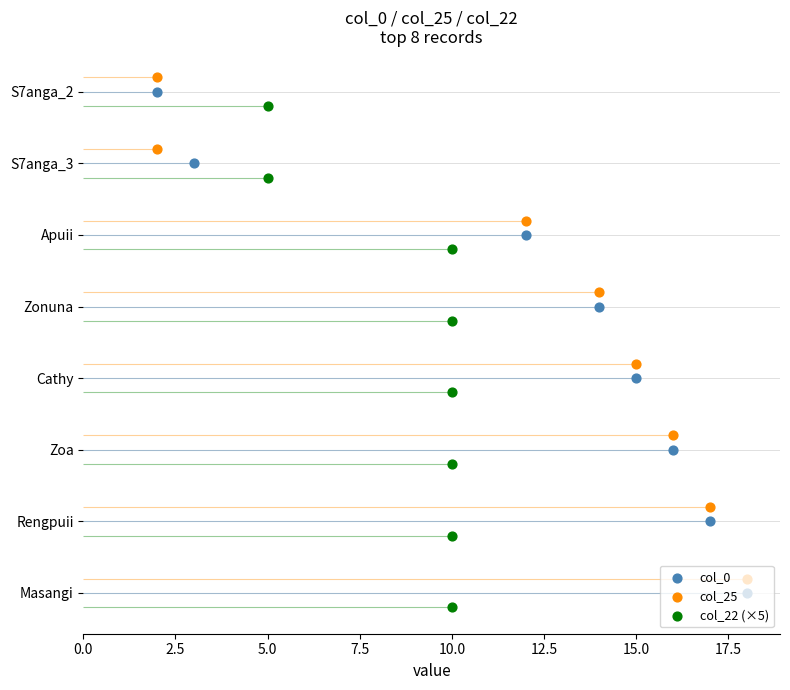

What are all the series names shown in the legend?

col_0, col_25, col_22 (×5)